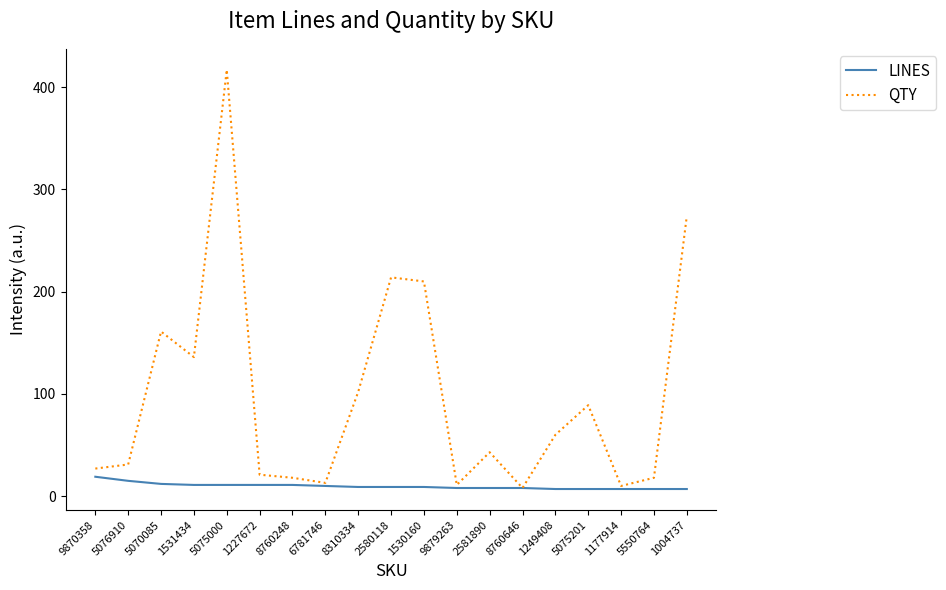

Which series has the widest spread of values?

QTY